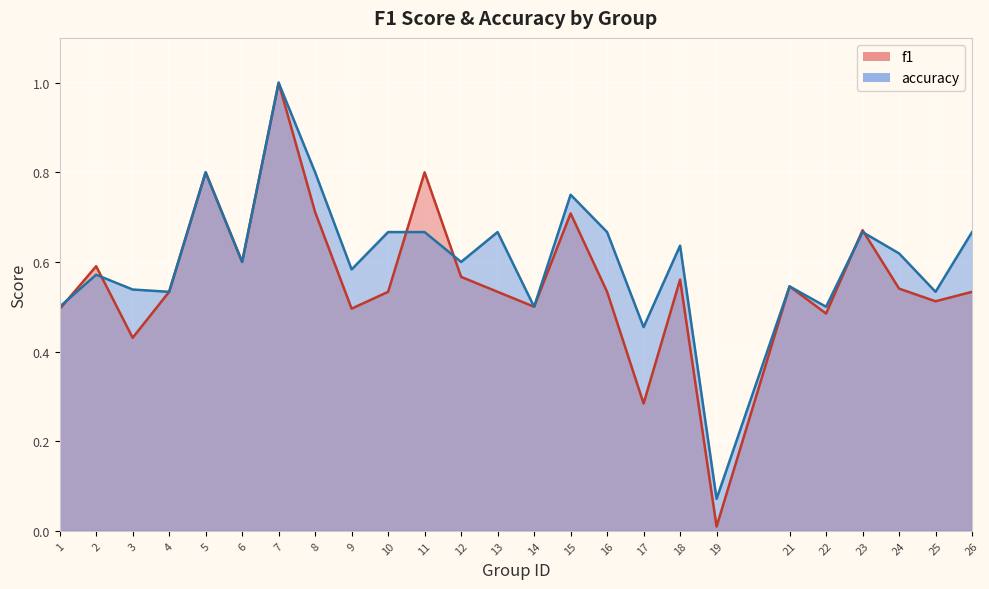

At which category does f1 reach its first local valley?

3